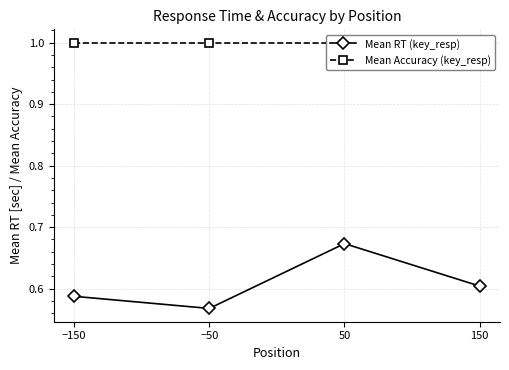

How many interior local peaks does the Mean RT (key_resp) series have?

1